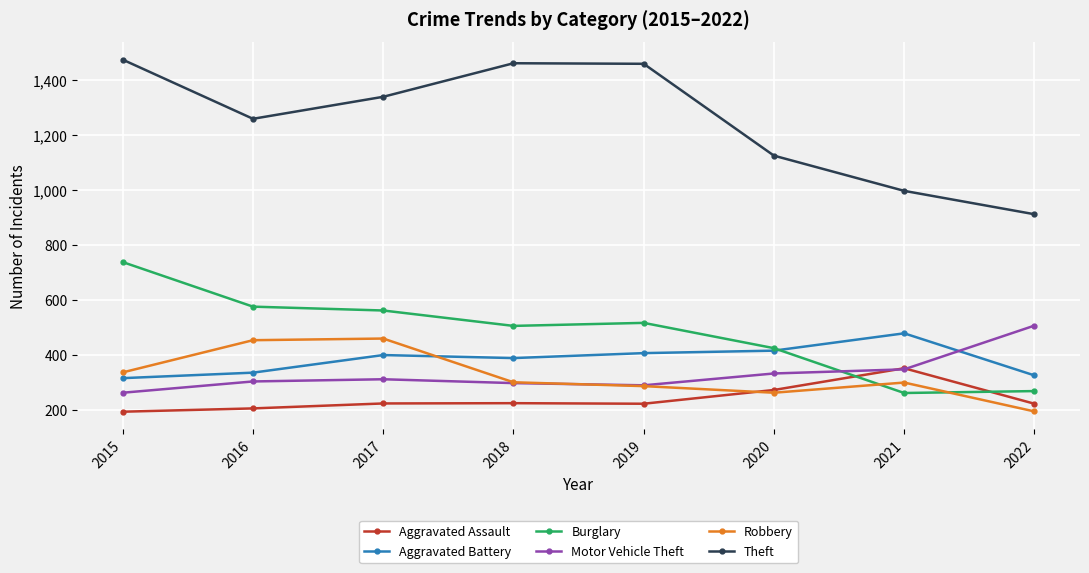

True or false: Robbery and Theft cross at least once.

False